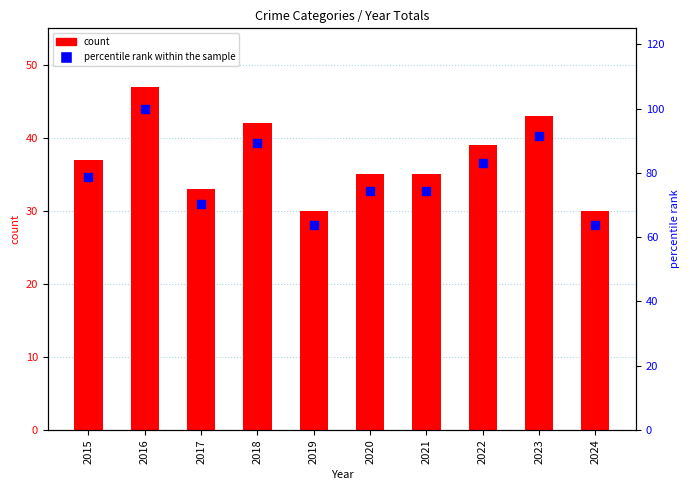

At how many categories does at least one series exceed 30?

10